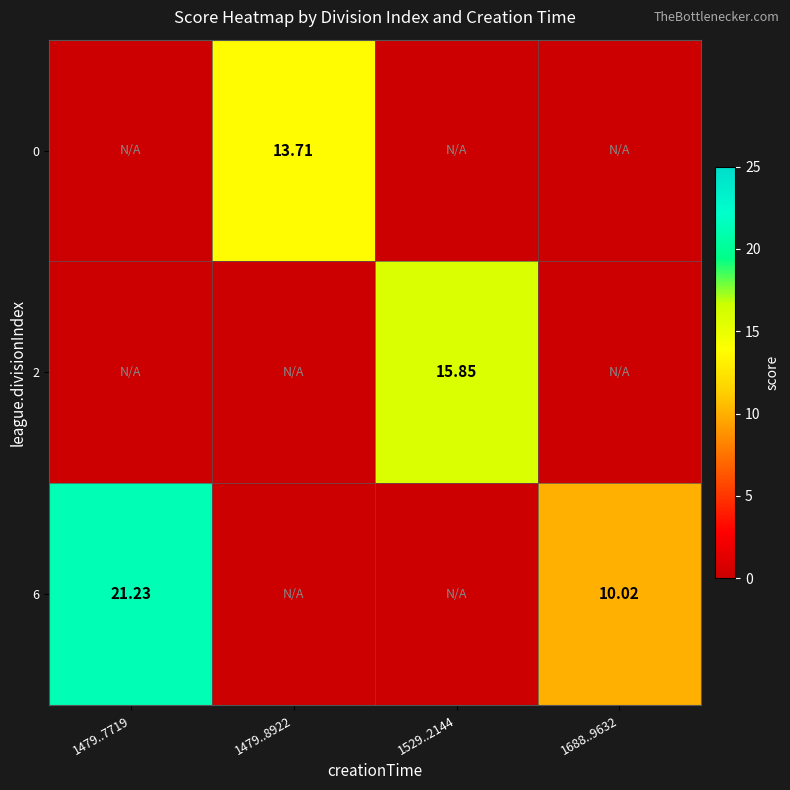

Which series changed the most between 1479..8922 and 1529..2144?

2